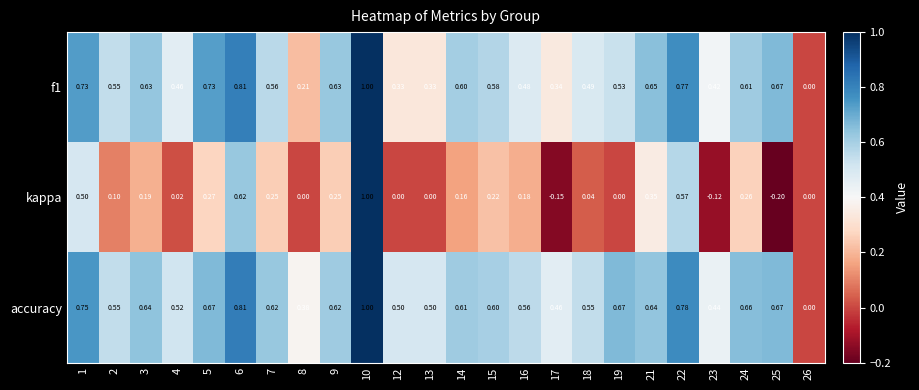

Which series has the largest total across all categories?

accuracy